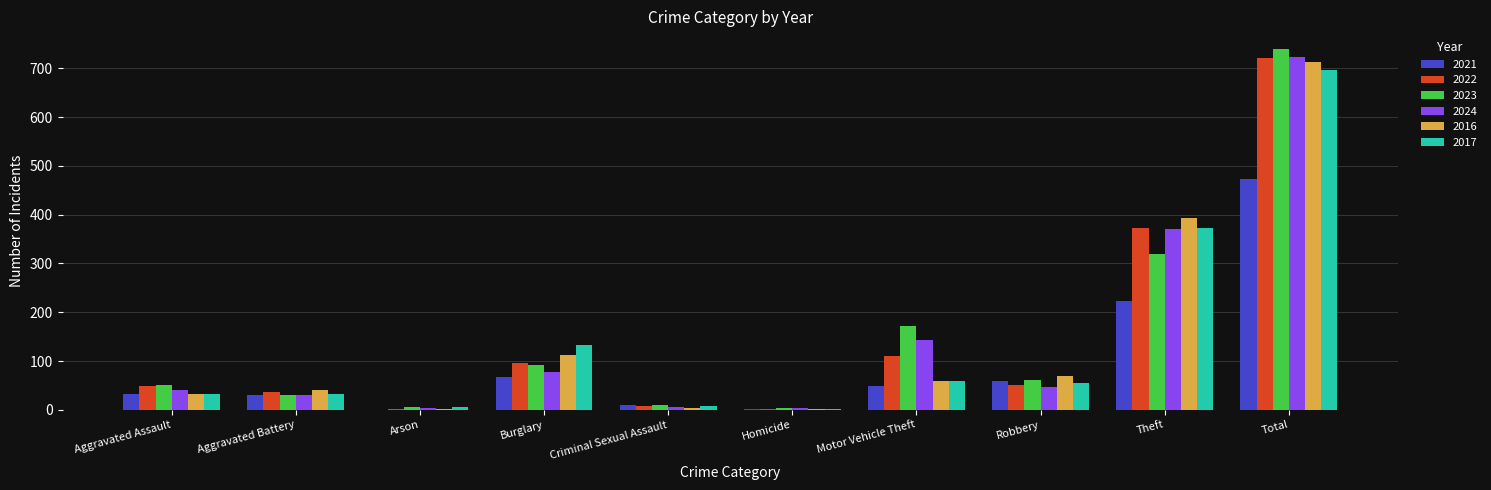

What is the difference between the 2022 values at Theft and Aggravated Battery?

336